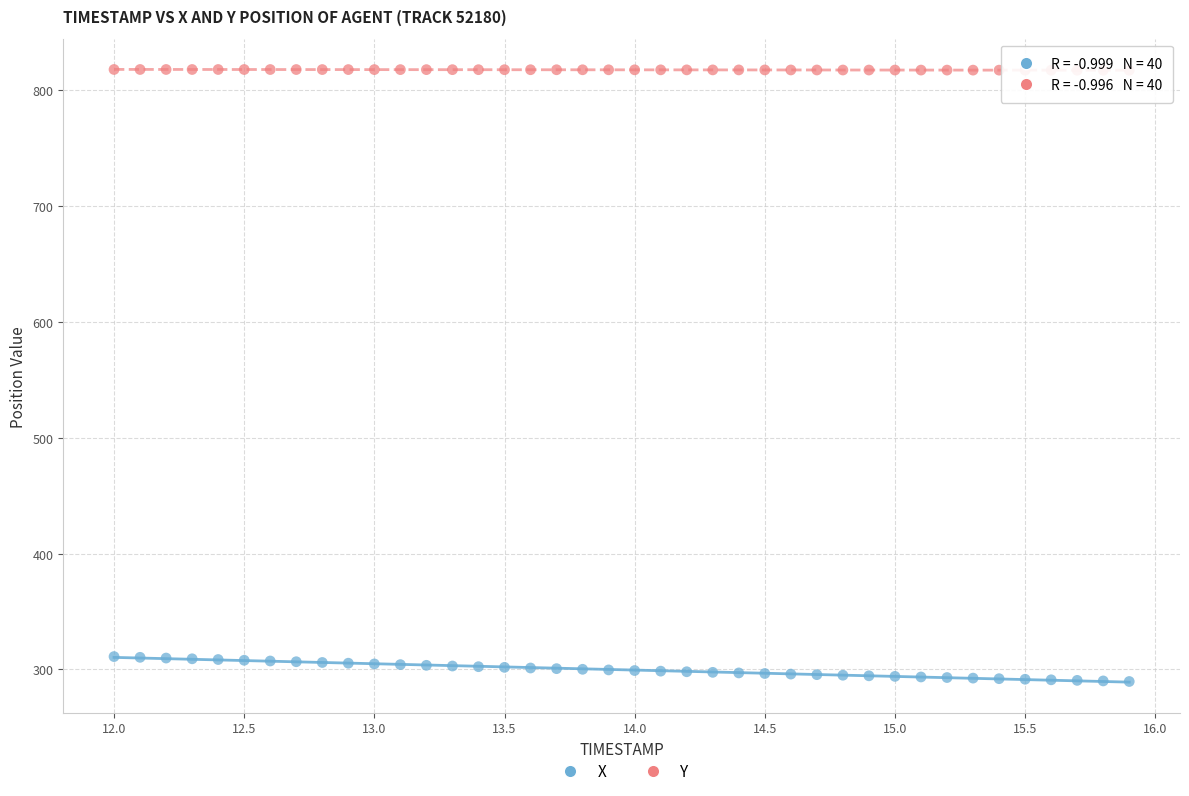

Which series contains the lowest Y value?

X